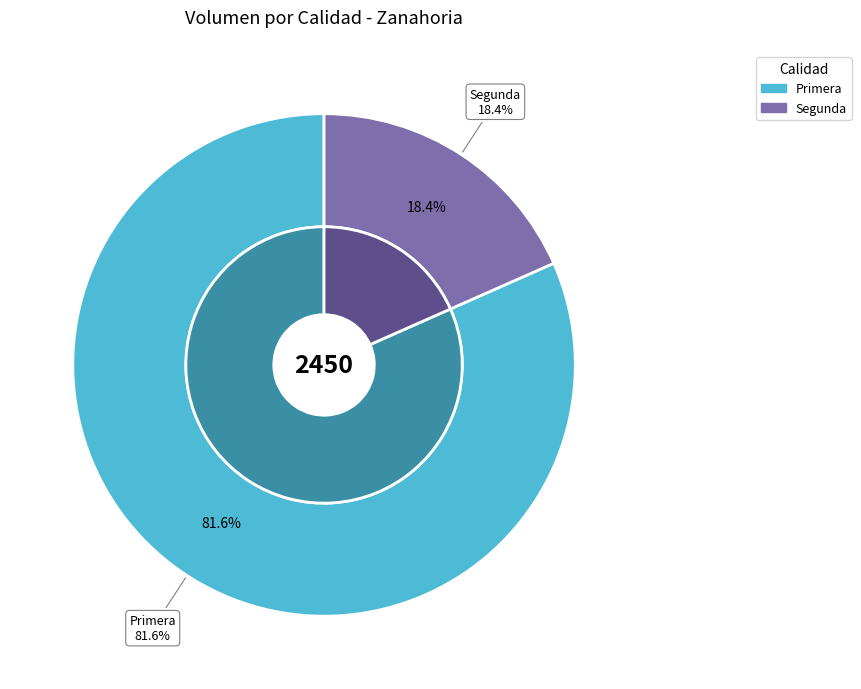

What is the change in value from Primera to Segunda?

-1550